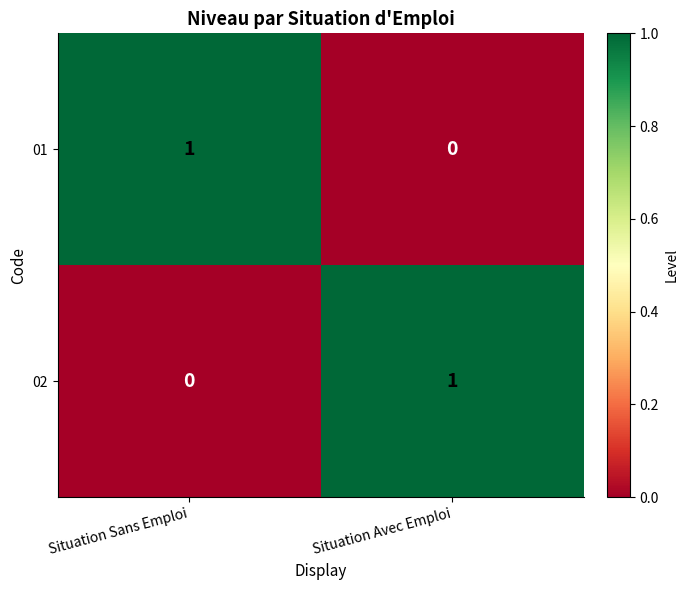

At Situation Avec Emploi, list the series in order from largest to smallest.

02, 01